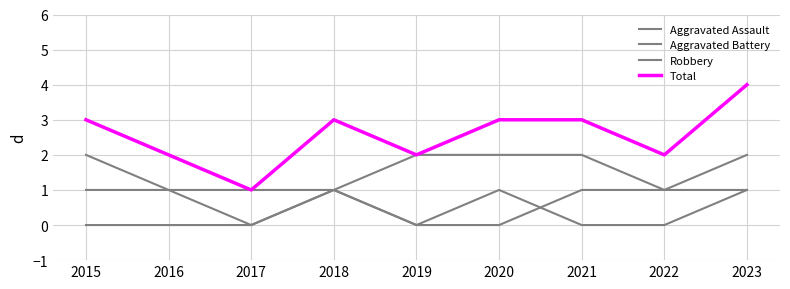

What is the difference between the second highest and minimum values in the Aggravated Assault series?

1